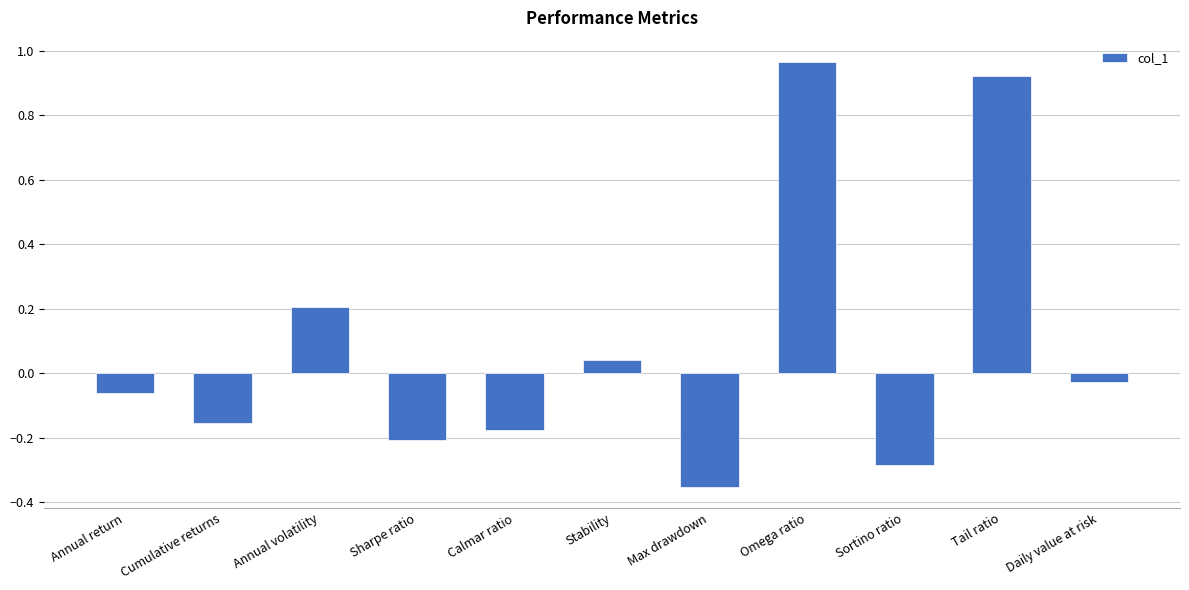

What is the change in value from Omega ratio to Daily value at risk?

-1.0